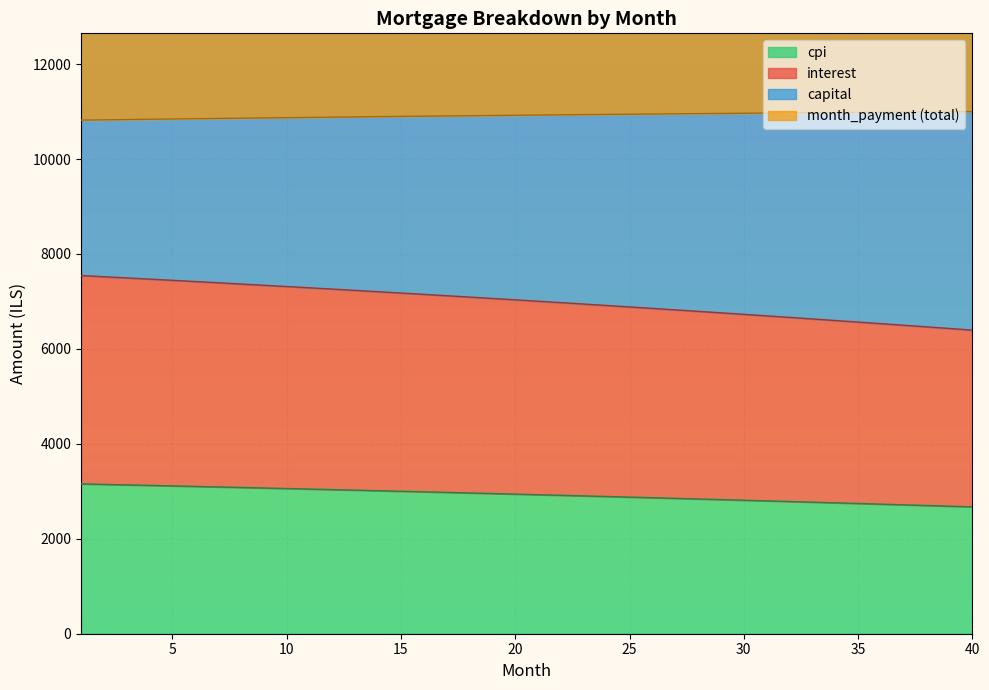

Where is interest nearest to the value 6970?

22